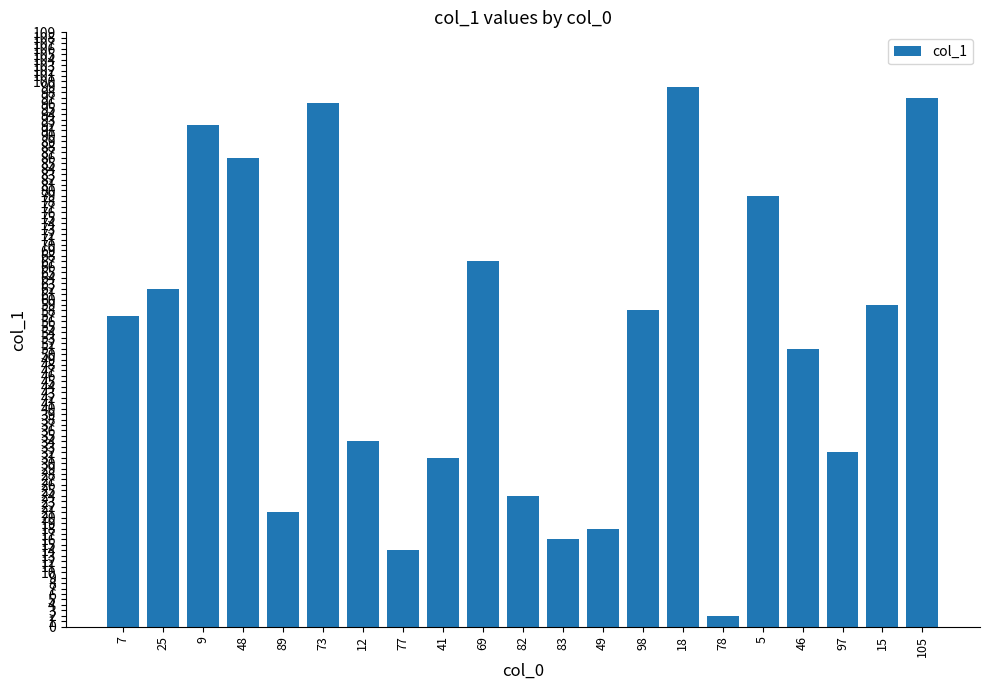

List the labels in order of value, smallest first.

78, 77, 83, 49, 89, 82, 41, 97, 12, 46, 7, 98, 15, 25, 69, 5, 48, 9, 73, 105, 18